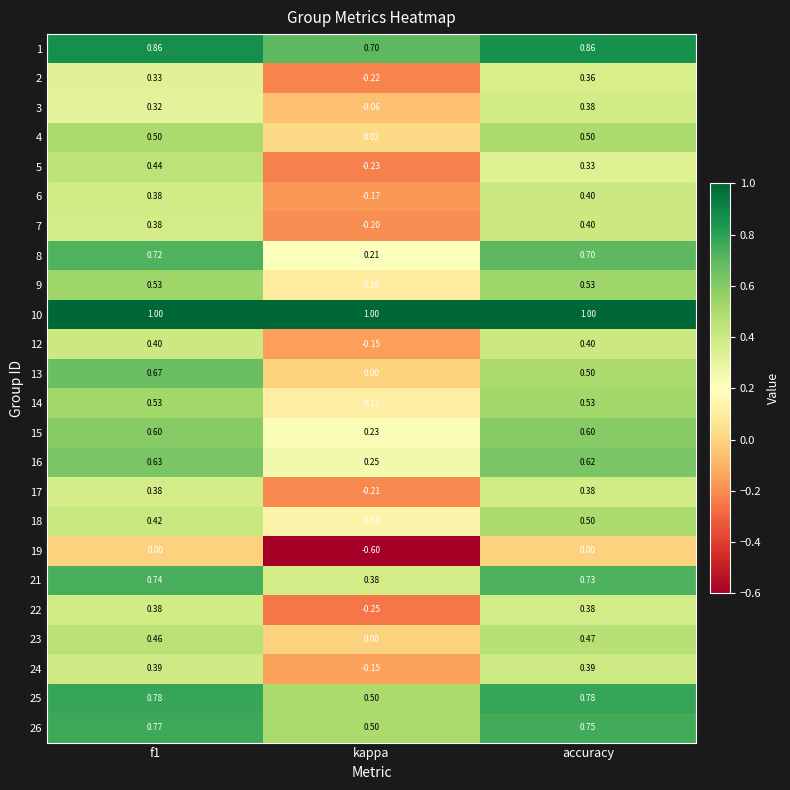

At which category is the sum across all series the highest?

f1